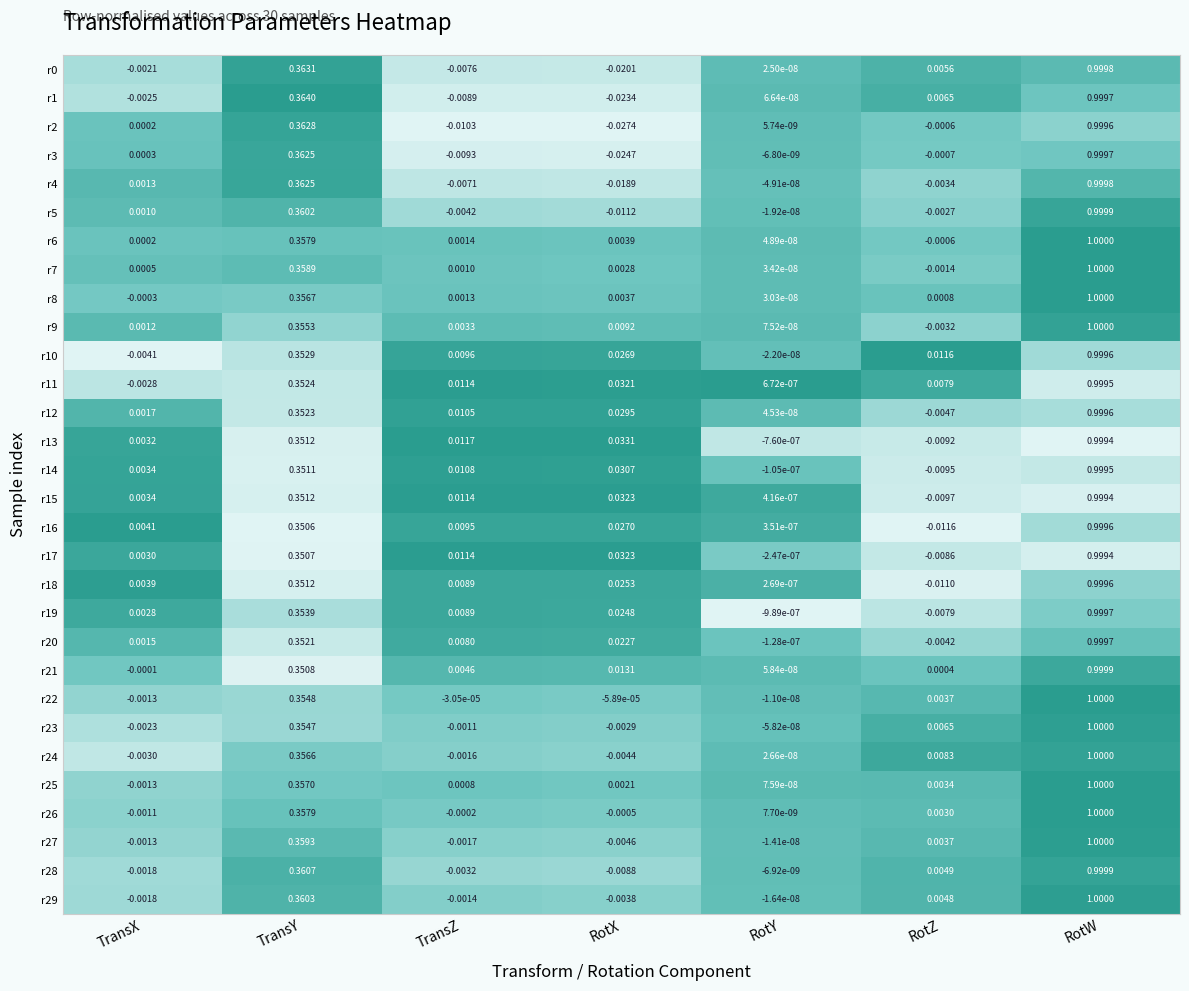

At which category does the chart reach its minimum across all series?

RotX